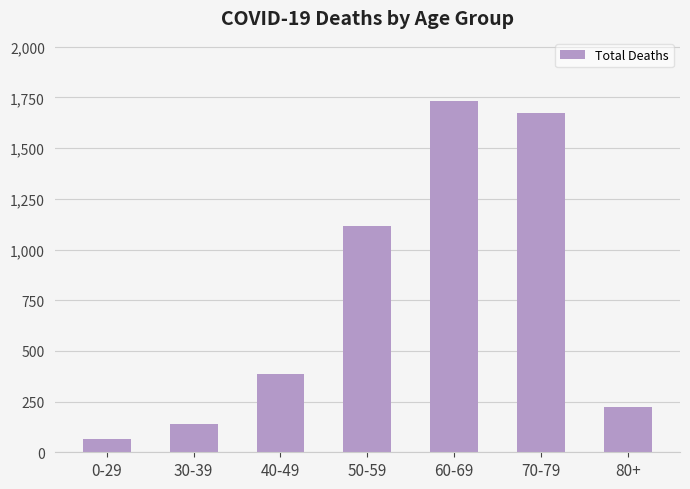

List the labels in order of value, largest first.

60-69, 70-79, 50-59, 40-49, 80+, 30-39, 0-29